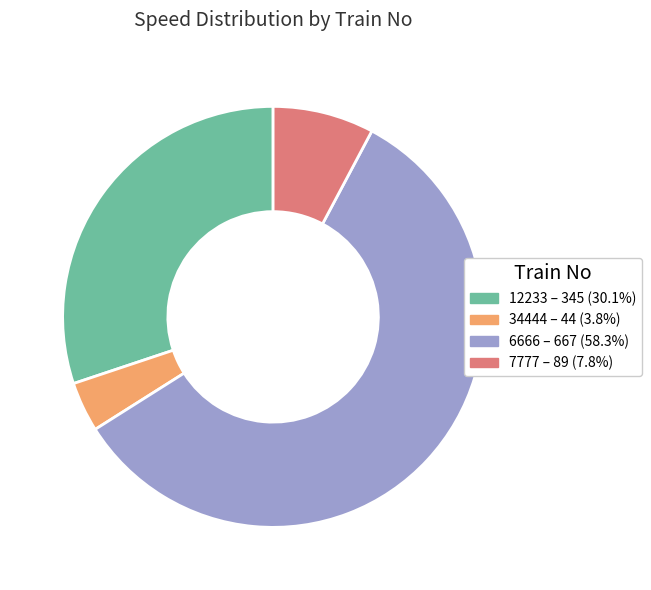

Is the sum of 12233 and 7777 greater than half?

No